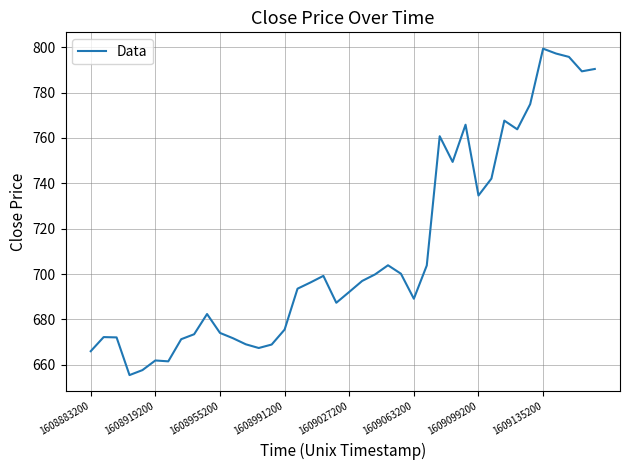

What is the smallest value displayed?

655.5